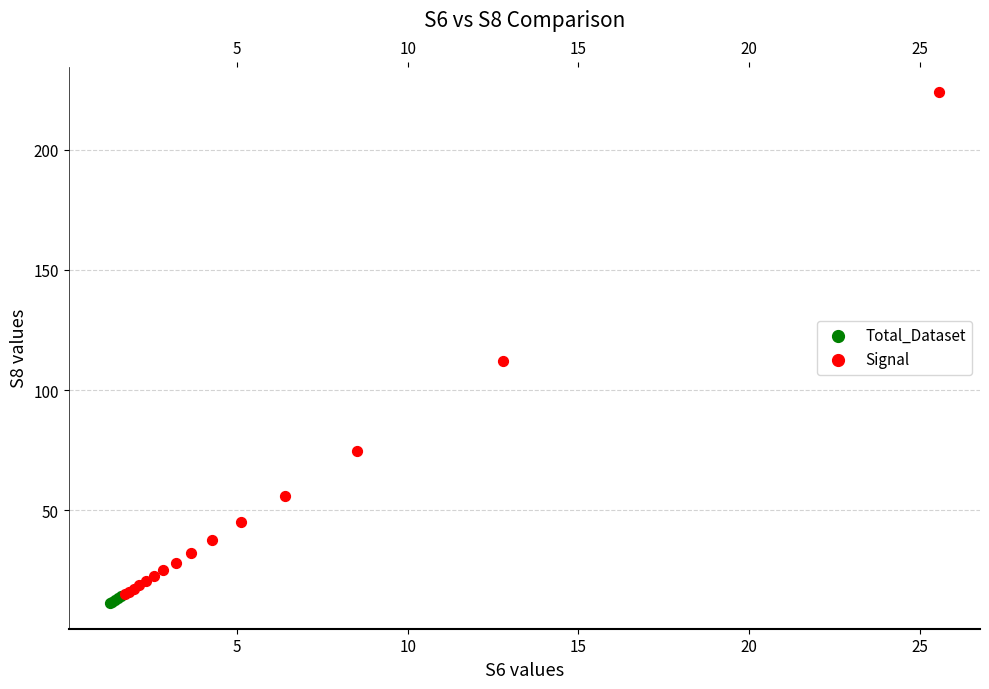

Which series has the widest spread of Y values?

Signal